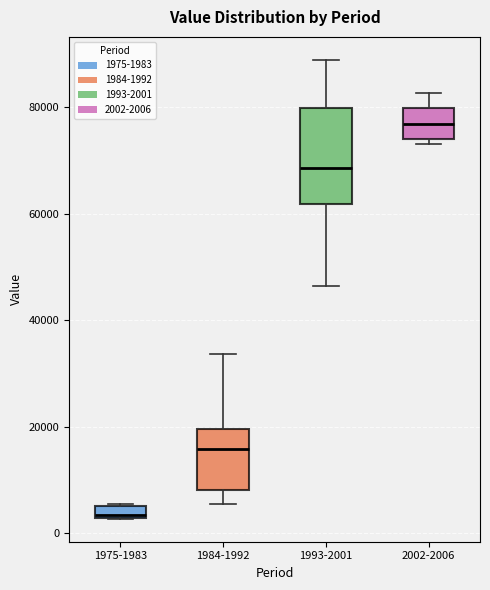

Which box is the tallest, from its lower edge to its upper edge?

1993-2001